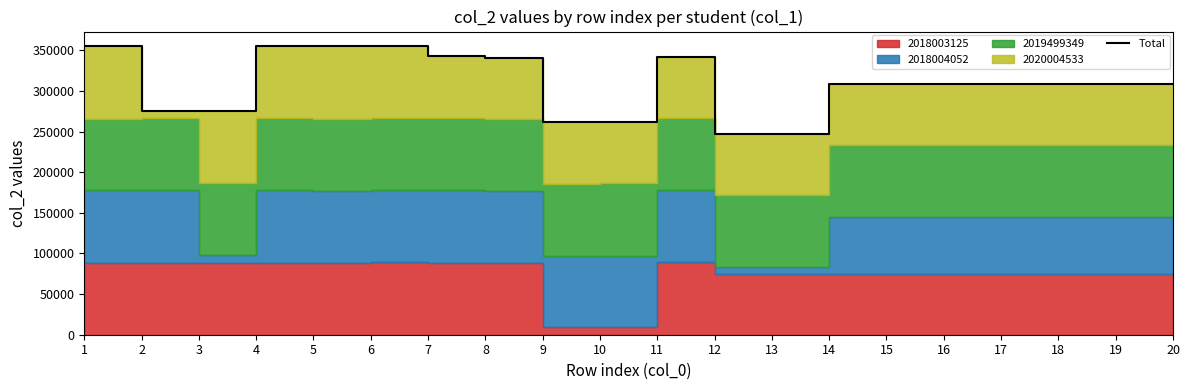

What is the difference between the second highest and minimum values?

107612.4